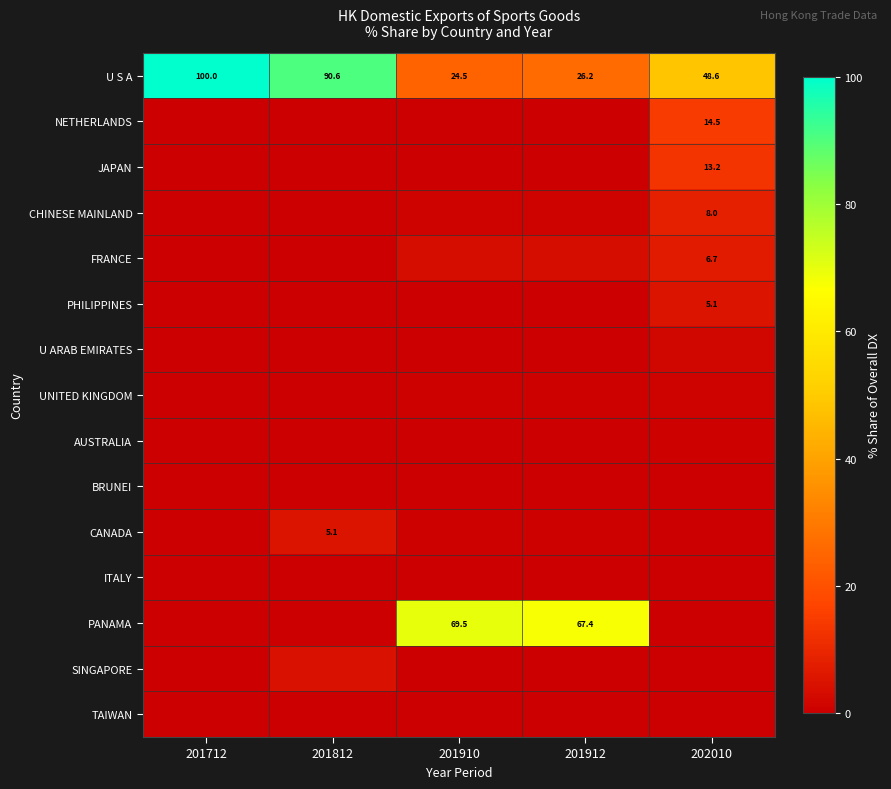

Which series changed the most between 201812 and 201912?

PANAMA